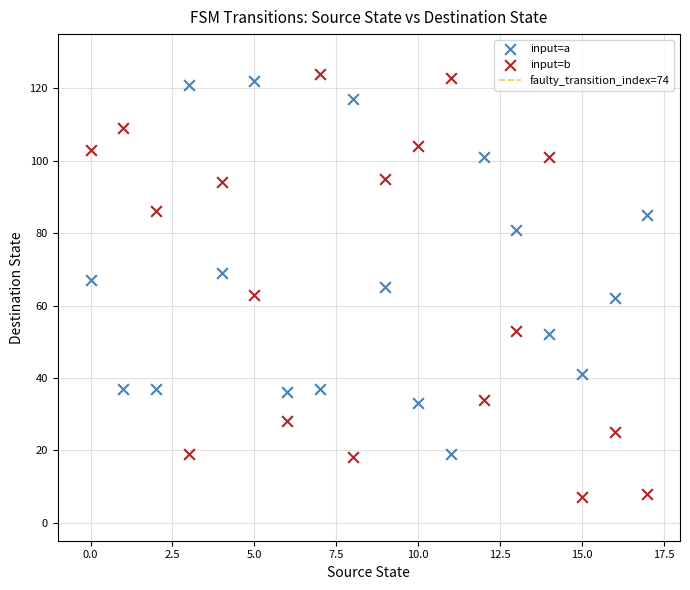

Across all data points, what is the range of Y values (max minus min)?

117